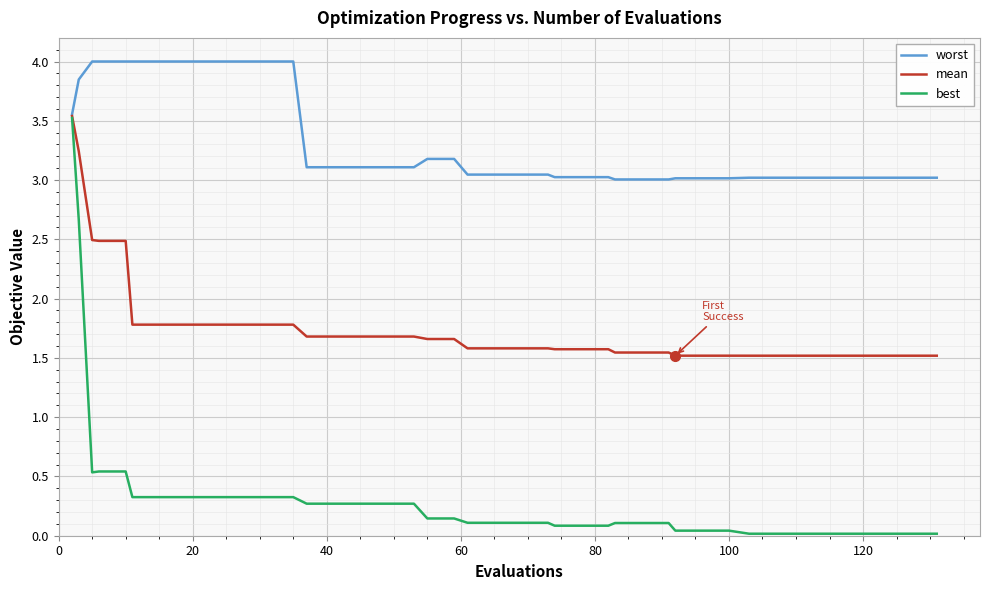

Which series has the largest range (max minus min)?

best